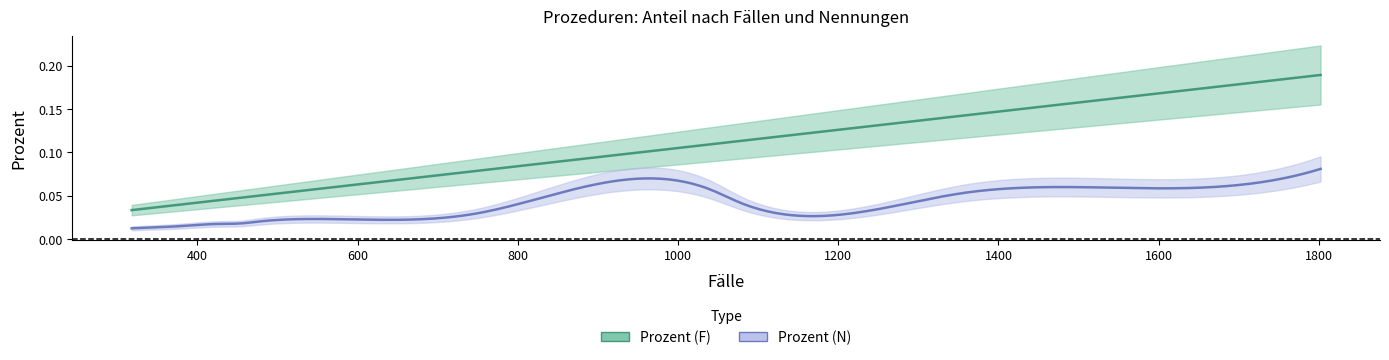

Does the chart have visible grid lines?

No